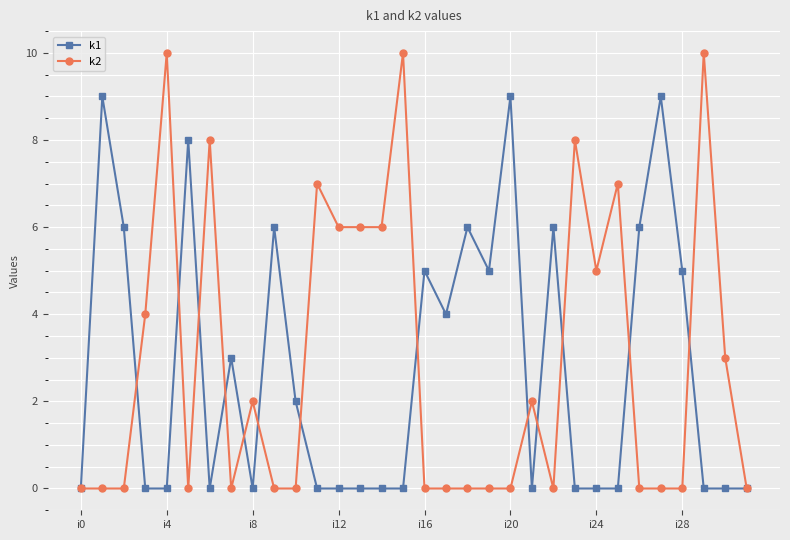

List the series in order of their overall mean, highest first.

k2, k1